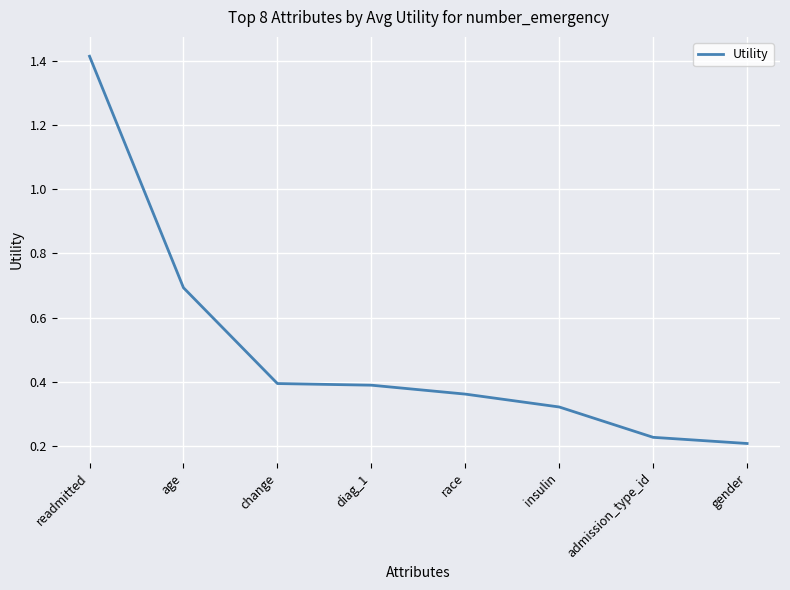

True or false: the data has more than 1 interior local peaks.

False